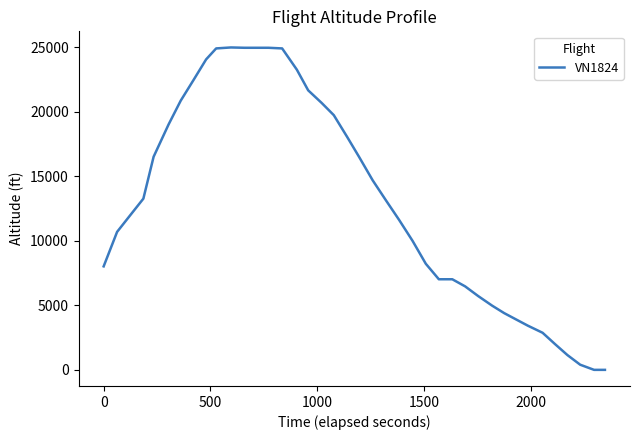

What is the greatest value displayed?

25000